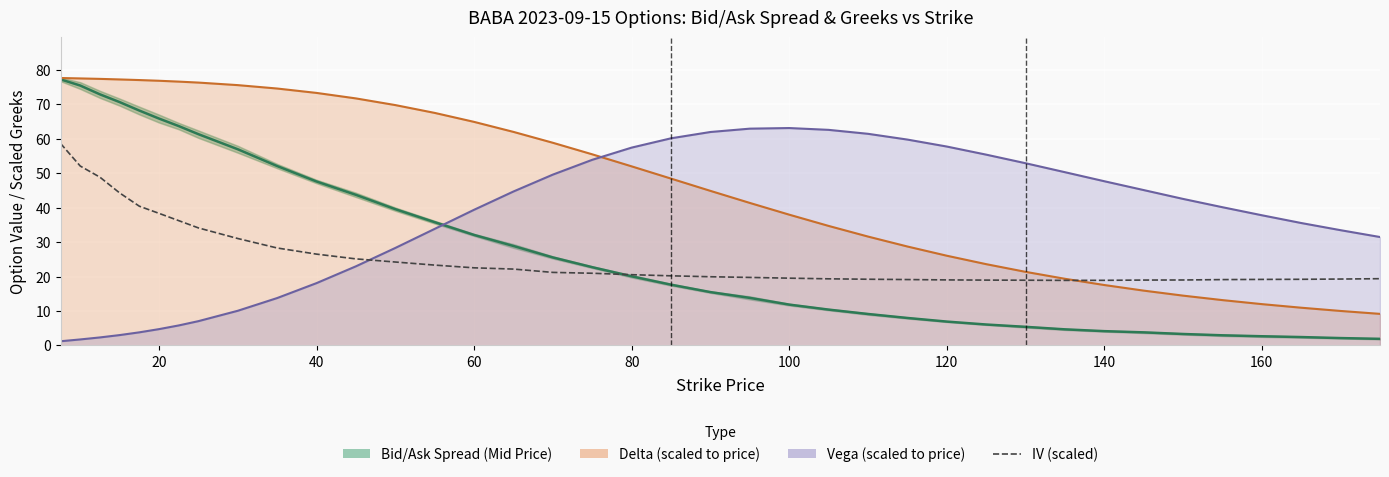

How many values in the Mid Price series are below 20?

19